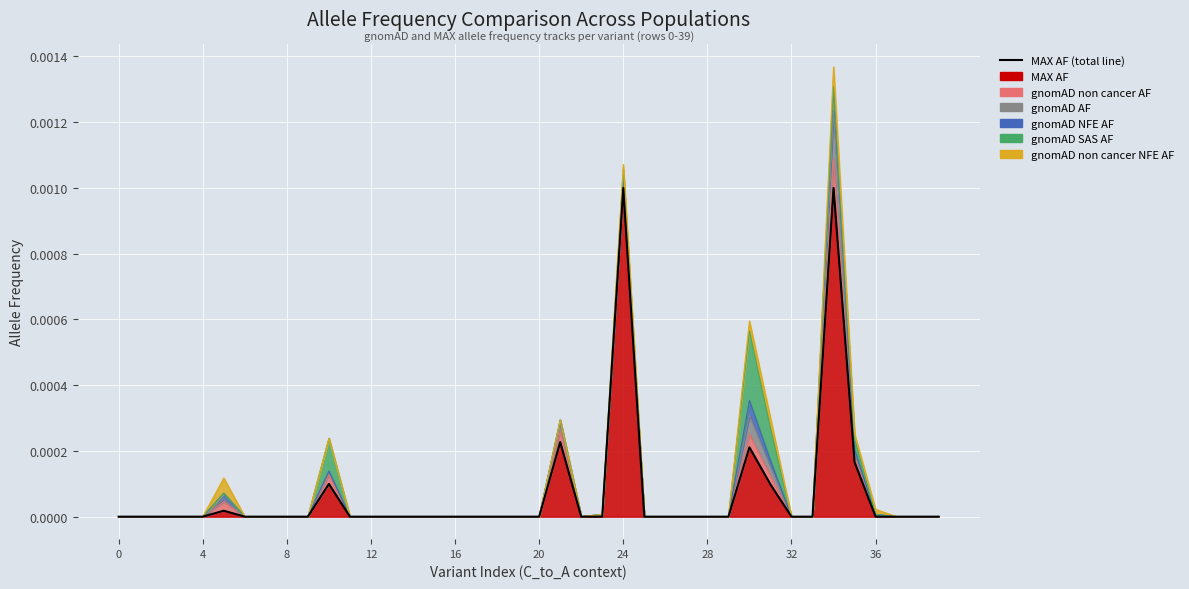

Does the chart display data point markers on the line(s)?

No